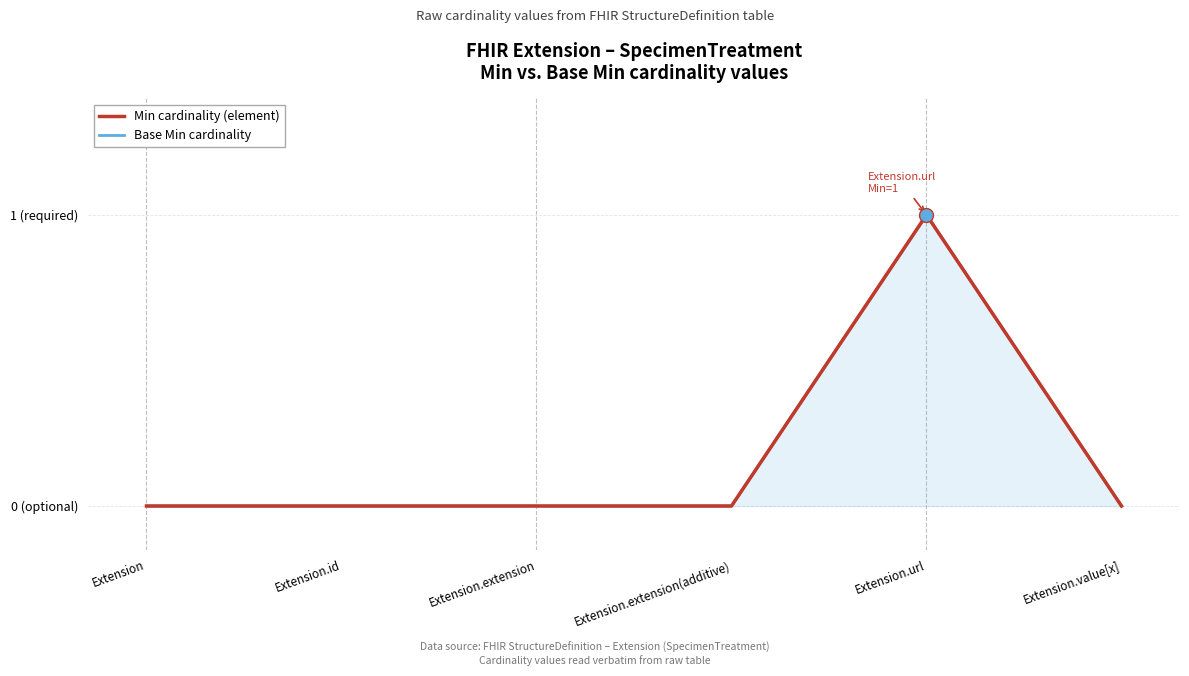

Which series has the largest total across all categories?

Min cardinality (element)